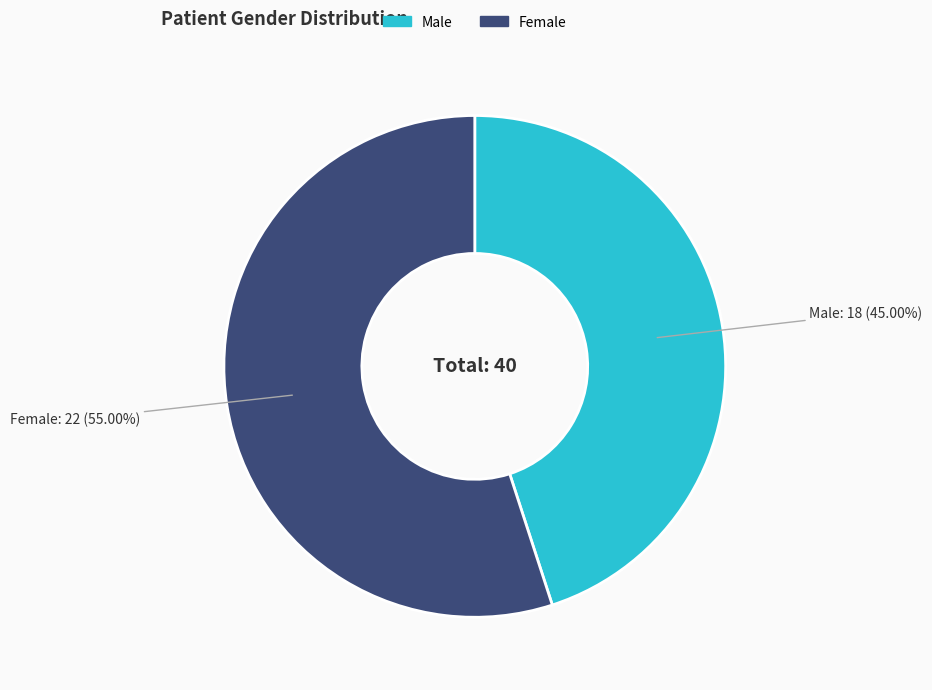

Is there a majority slice in this chart?

Yes